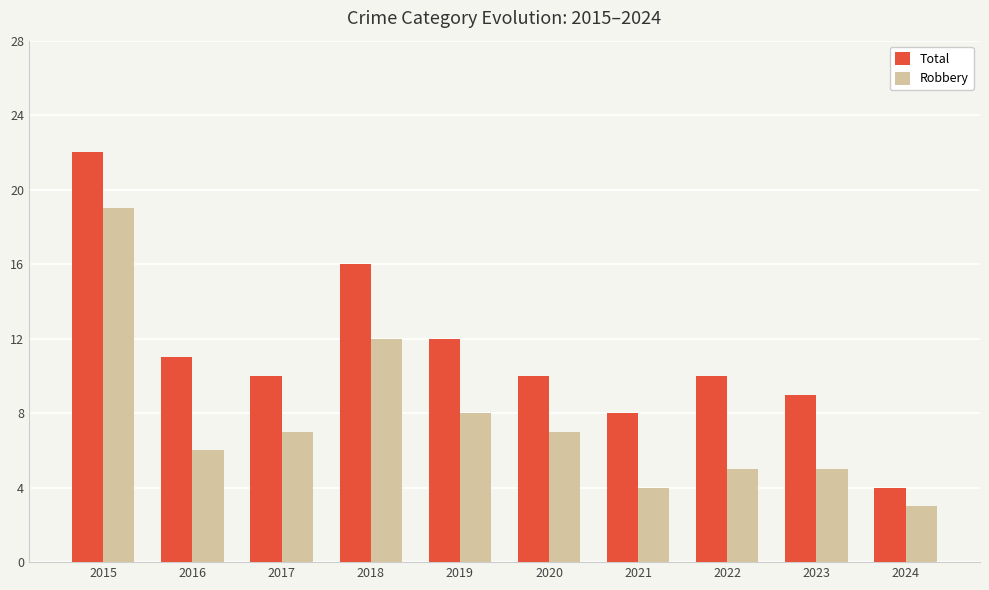

Reading left to right, transcribe all the data shown in this chart.

Total: 2015=22	2016=11	2017=10	2018=16	2019=12	2020=10	2021=8	2022=10	2023=9	2024=4
Robbery: 2015=19	2016=6	2017=7	2018=12	2019=8	2020=7	2021=4	2022=5	2023=5	2024=3